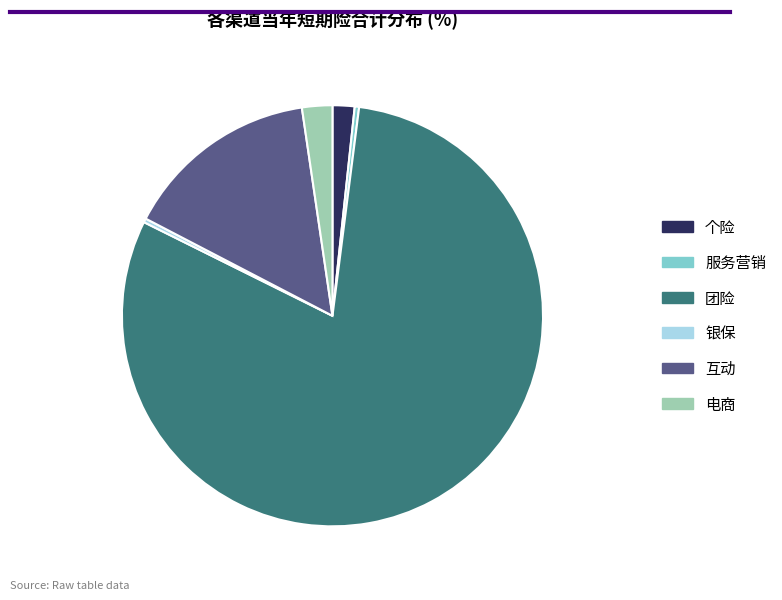

How many segments does this pie chart have?

6